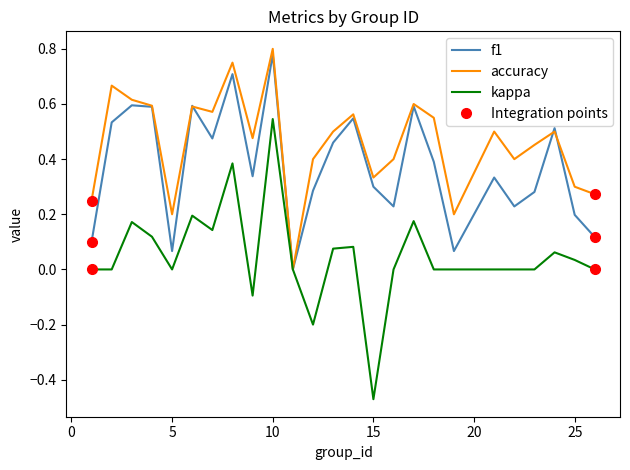

List the series in order of their overall mean, lowest first.

kappa, f1, accuracy